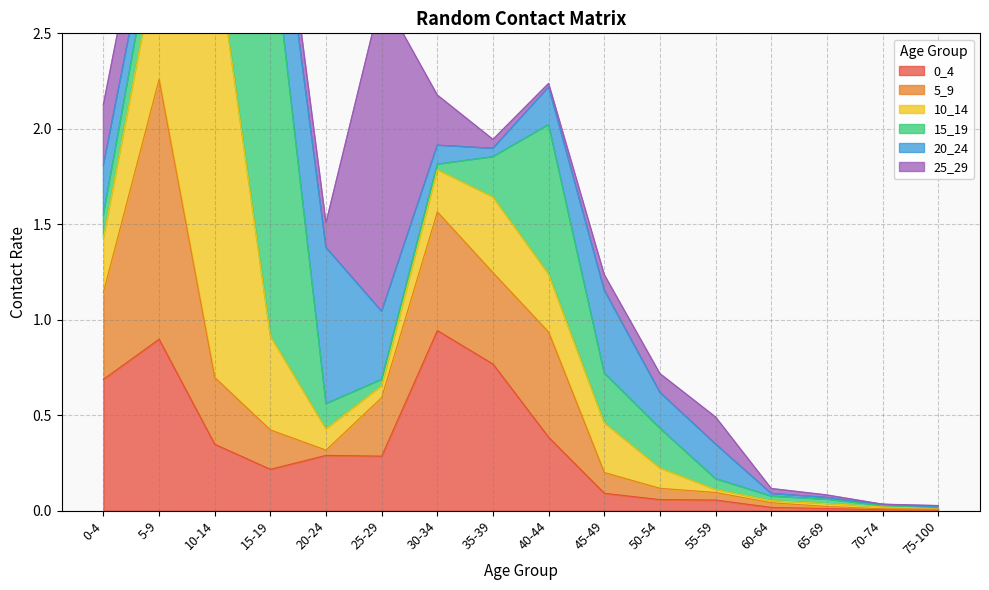

In 15_19, how many points are lower than both neighbors (excluding endpoints)?

1